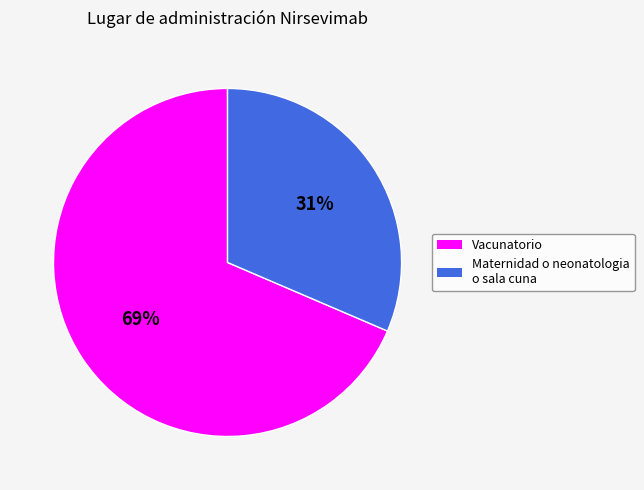

Is it true that Vacunatorio is 62% of the pie?

False